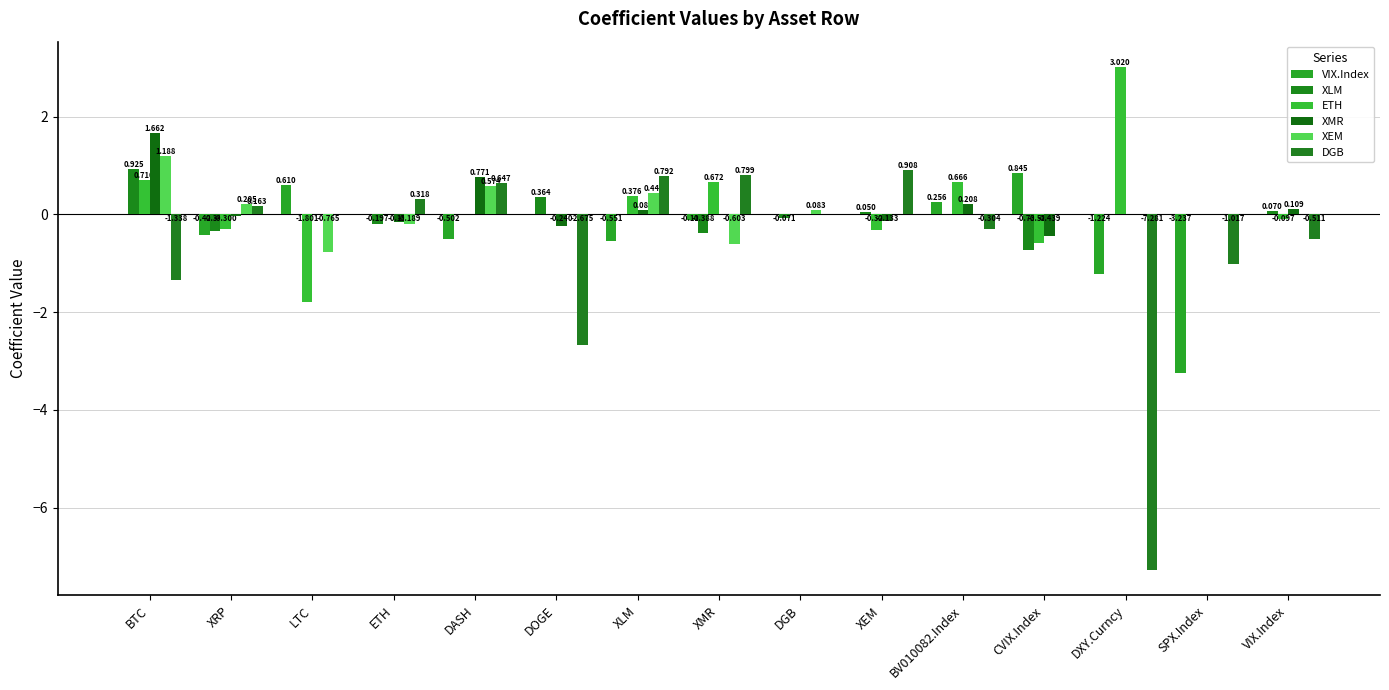

Are the bars grouped side by side (vs. stacked)?

Yes